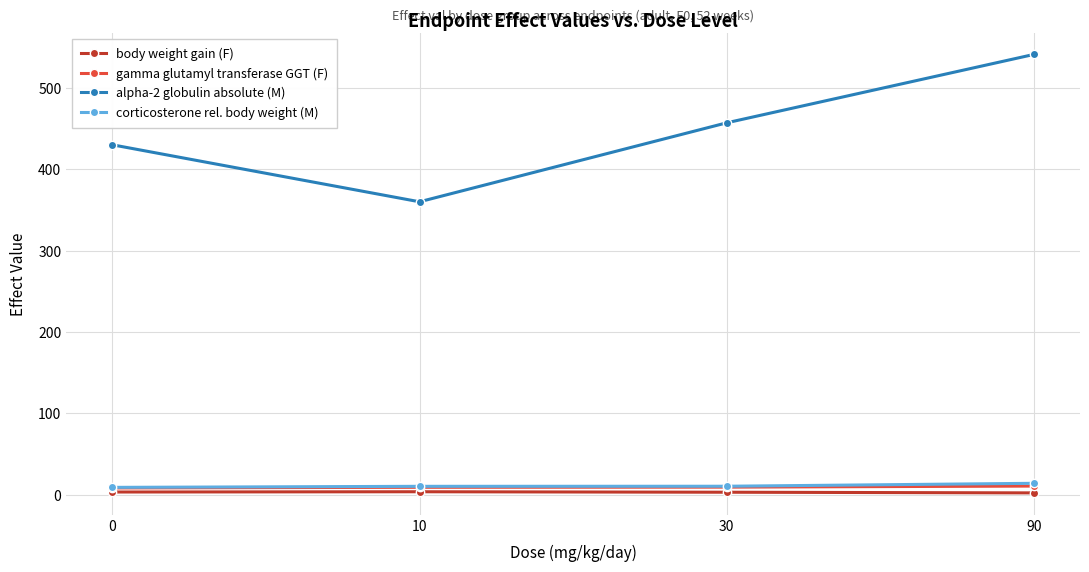

What is the difference between the maximum and minimum values in the gamma glutamyl transferase GGT (F) series?

2.3